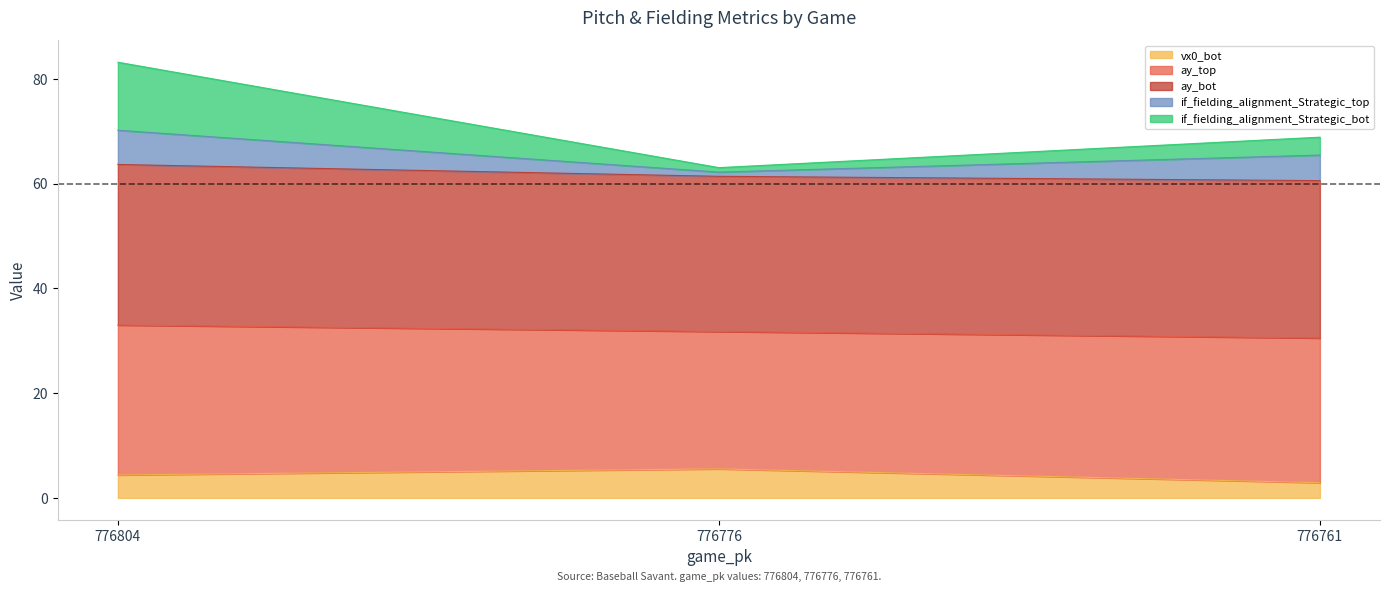

What is the maximum value for vx0_bot?

5.5